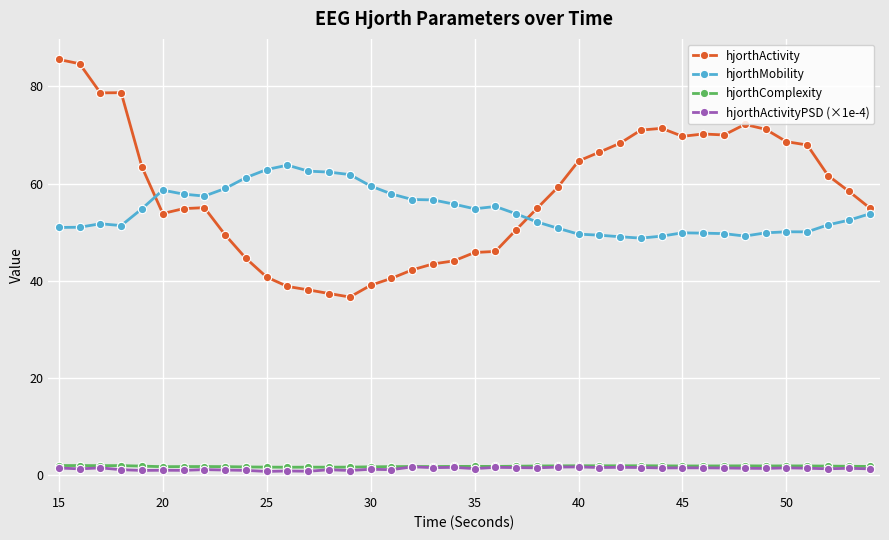

What is the greatest value displayed?

85.5